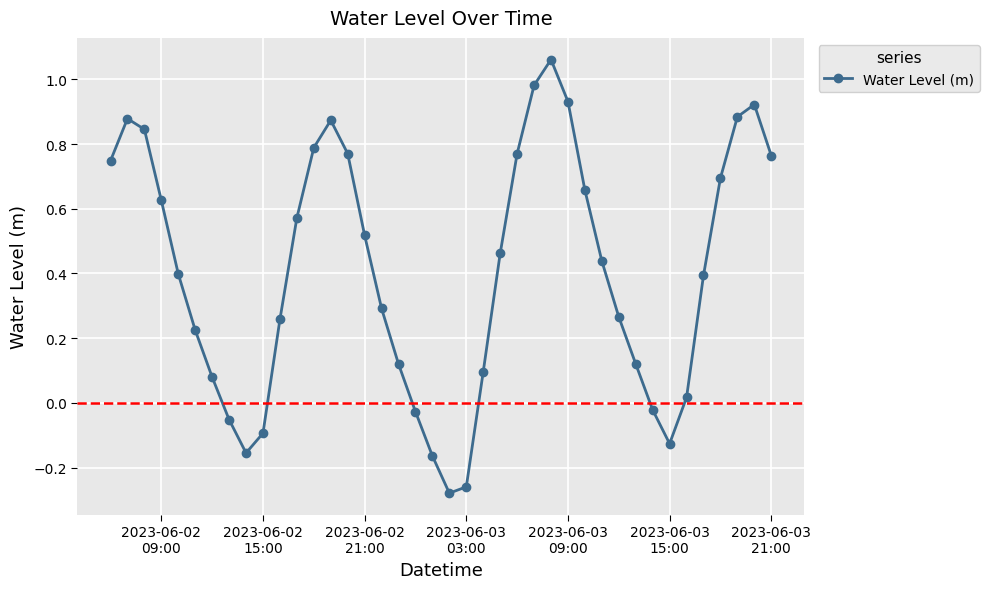

How many points are higher than both their immediate neighbors (excluding endpoints)?

4